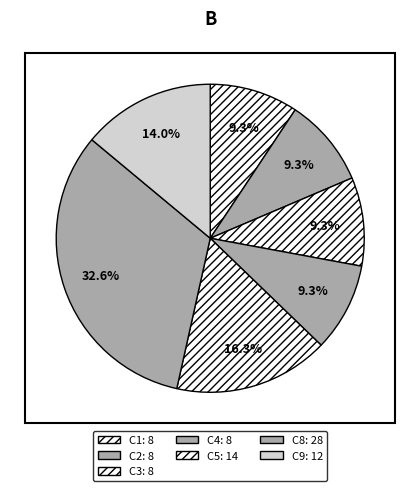

How many segments does this pie chart have?

7